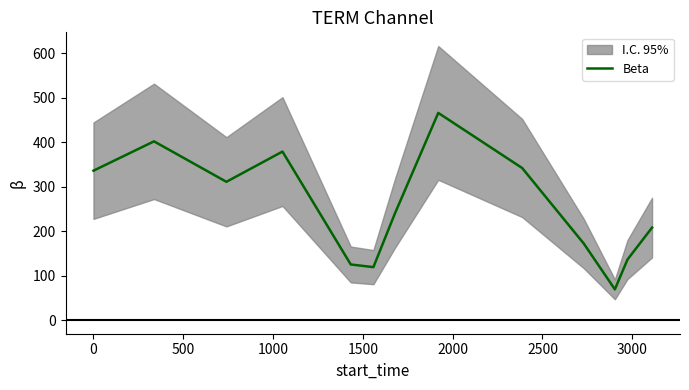

Is it true that the value at 3000 is 194?

False